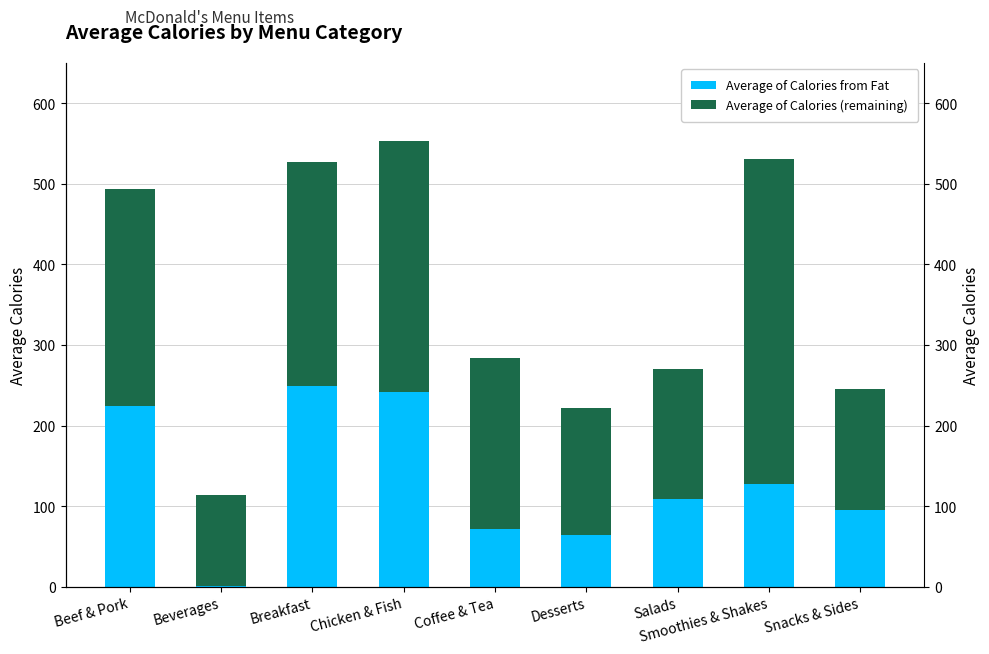

At how many categories does at least one series exceed 192?

5